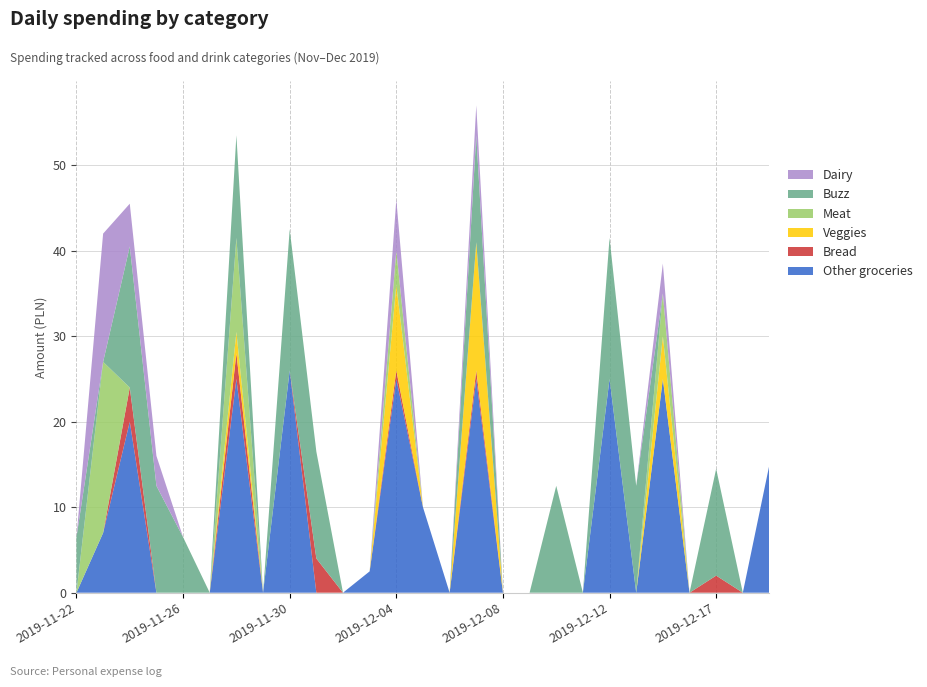

Reading left to right, list all the values displayed in this chart.

Other groceries: 2019-11-22=0.0	2019-11-23=7.0	2019-11-24=20.0	2019-11-25=0.0	2019-11-26=0.0	2019-11-27=0.0	2019-11-28=25.0	2019-11-29=0.0	2019-11-30=26.0	2019-12-01=0.0	2019-12-02=0.0	2019-12-03=2.5	2019-12-04=25.0	2019-12-05=10.0	2019-12-06=0.0	2019-12-07=25.0	2019-12-08=0.0	2019-12-09=0.0	2019-12-10=0.0	2019-12-11=0.0	2019-12-12=25.0	2019-12-13=0.0	2019-12-14=25.0	2019-12-15=0.0	2019-12-17=0.0	2019-12-18=0.0	2019-12-19=15.0
Bread: 2019-11-22=0.0	2019-11-23=0.0	2019-11-24=4.0	2019-11-25=0.0	2019-11-26=0.0	2019-11-27=0.0	2019-11-28=3.0	2019-11-29=0.0	2019-11-30=0.0	2019-12-01=4.0	2019-12-02=0.0	2019-12-03=0.0	2019-12-04=1.0	2019-12-05=0.0	2019-12-06=0.0	2019-12-07=1.0	2019-12-08=0.0	2019-12-09=0.0	2019-12-10=0.0	2019-12-11=0.0	2019-12-12=0.0	2019-12-13=0.0	2019-12-14=0.0	2019-12-15=0.0	2019-12-17=2.0	2019-12-18=0.0	2019-12-19=0.0
Veggies: 2019-11-22=0.0	2019-11-23=0.0	2019-11-24=0.0	2019-11-25=0.0	2019-11-26=0.0	2019-11-27=0.0	2019-11-28=2.5	2019-11-29=0.0	2019-11-30=0.0	2019-12-01=0.0	2019-12-02=0.0	2019-12-03=0.0	2019-12-04=10.0	2019-12-05=0.0	2019-12-06=0.0	2019-12-07=15.0	2019-12-08=0.0	2019-12-09=0.0	2019-12-10=0.0	2019-12-11=0.0	2019-12-12=0.0	2019-12-13=0.0	2019-12-14=5.0	2019-12-15=0.0	2019-12-17=0.0	2019-12-18=0.0	2019-12-19=0.0
Meat: 2019-11-22=0.0	2019-11-23=20.0	2019-11-24=0.0	2019-11-25=0.0	2019-11-26=0.0	2019-11-27=0.0	2019-11-28=11.0	2019-11-29=0.0	2019-11-30=0.0	2019-12-01=0.0	2019-12-02=0.0	2019-12-03=0.0	2019-12-04=4.0	2019-12-05=0.0	2019-12-06=0.0	2019-12-07=0.0	2019-12-08=0.0	2019-12-09=0.0	2019-12-10=0.0	2019-12-11=0.0	2019-12-12=0.0	2019-12-13=0.0	2019-12-14=5.0	2019-12-15=0.0	2019-12-17=0.0	2019-12-18=0.0	2019-12-19=0.0
Buzz: 2019-11-22=6.5	2019-11-23=0.0	2019-11-24=16.5	2019-11-25=12.5	2019-11-26=6.5	2019-11-27=0.0	2019-11-28=12.0	2019-11-29=0.0	2019-11-30=16.5	2019-12-01=12.5	2019-12-02=0.0	2019-12-03=0.0	2019-12-04=0.0	2019-12-05=0.0	2019-12-06=0.0	2019-12-07=12.5	2019-12-08=0.0	2019-12-09=0.0	2019-12-10=12.5	2019-12-11=0.0	2019-12-12=16.5	2019-12-13=12.5	2019-12-14=0.0	2019-12-15=0.0	2019-12-17=12.5	2019-12-18=0.0	2019-12-19=0.0
Dairy: 2019-11-22=0.0	2019-11-23=15.0	2019-11-24=5.0	2019-11-25=3.5	2019-11-26=0.0	2019-11-27=0.0	2019-11-28=0.0	2019-11-29=0.0	2019-11-30=0.0	2019-12-01=0.0	2019-12-02=0.0	2019-12-03=0.0	2019-12-04=6.0	2019-12-05=0.0	2019-12-06=0.0	2019-12-07=3.5	2019-12-08=0.0	2019-12-09=0.0	2019-12-10=0.0	2019-12-11=0.0	2019-12-12=0.0	2019-12-13=0.0	2019-12-14=3.5	2019-12-15=0.0	2019-12-17=0.0	2019-12-18=0.0	2019-12-19=0.0